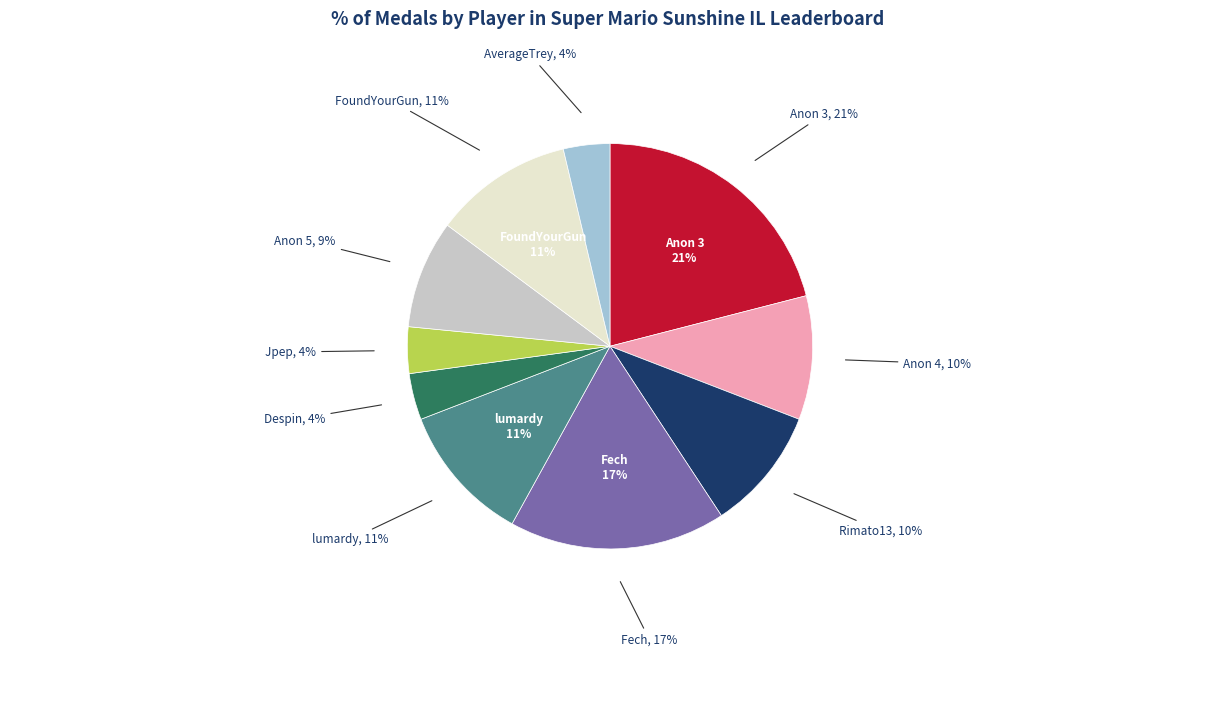

To the nearest percent, what portion does lumardy represent?

11%